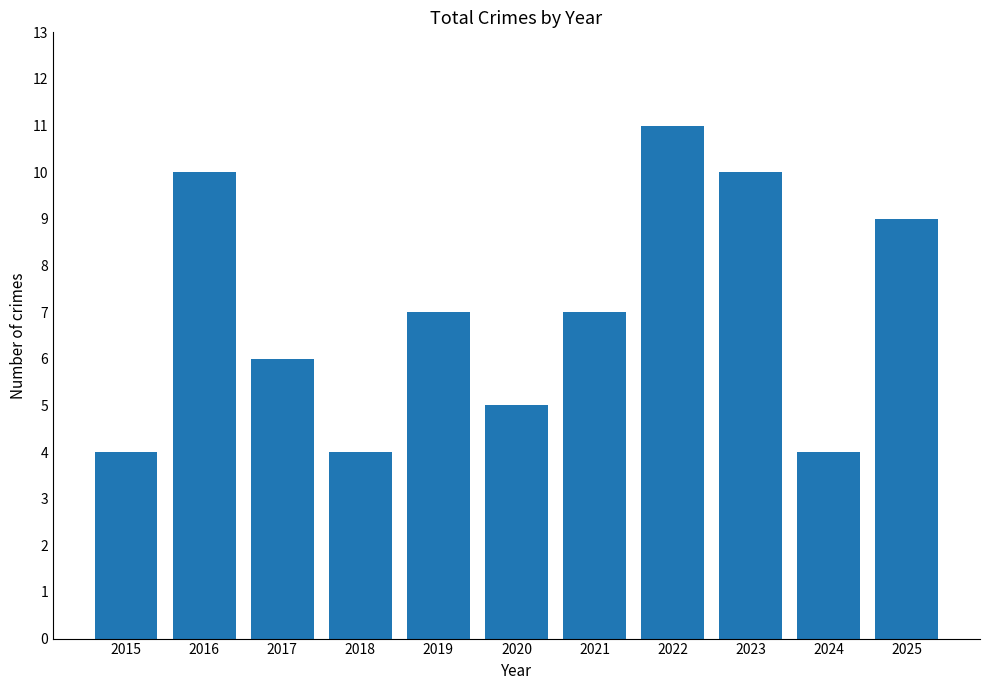

Is it true that the value at 2018 is 6?

False